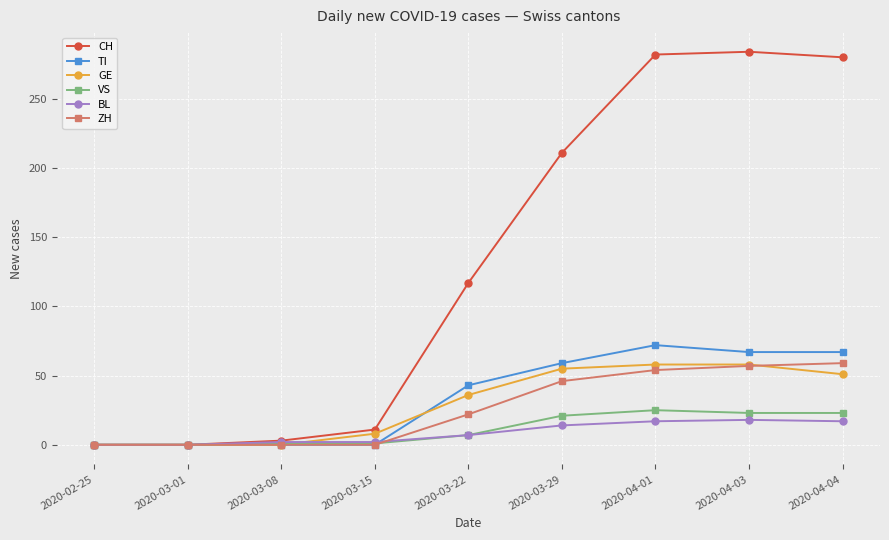

The CH series shows 276 at 2020-03-29. True or false?

False